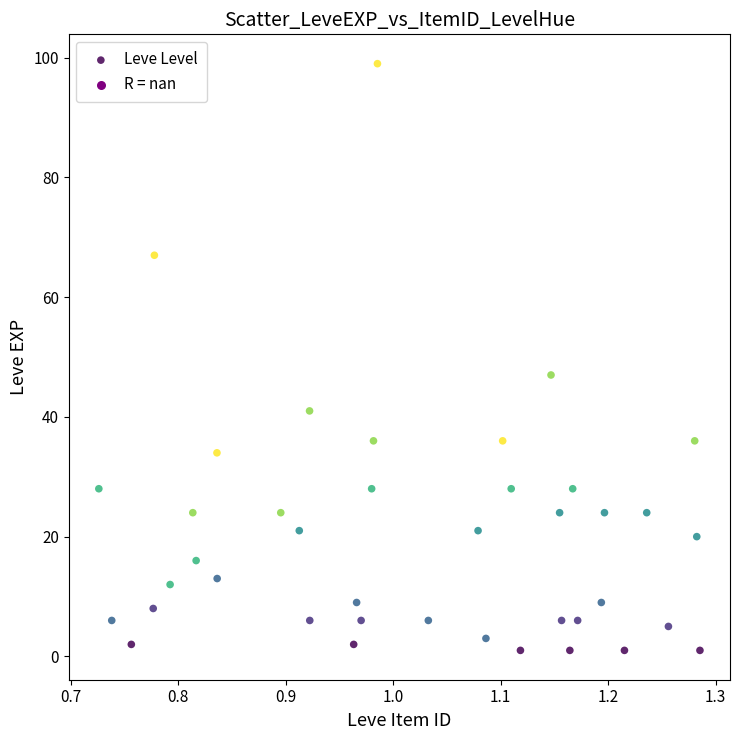

What Y value in the scatter plot is closest to 50?

47